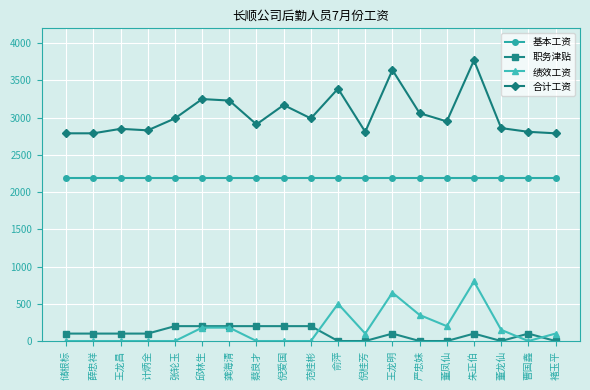

What is the approximate value of 基本工资 at 董凤仙?

2190